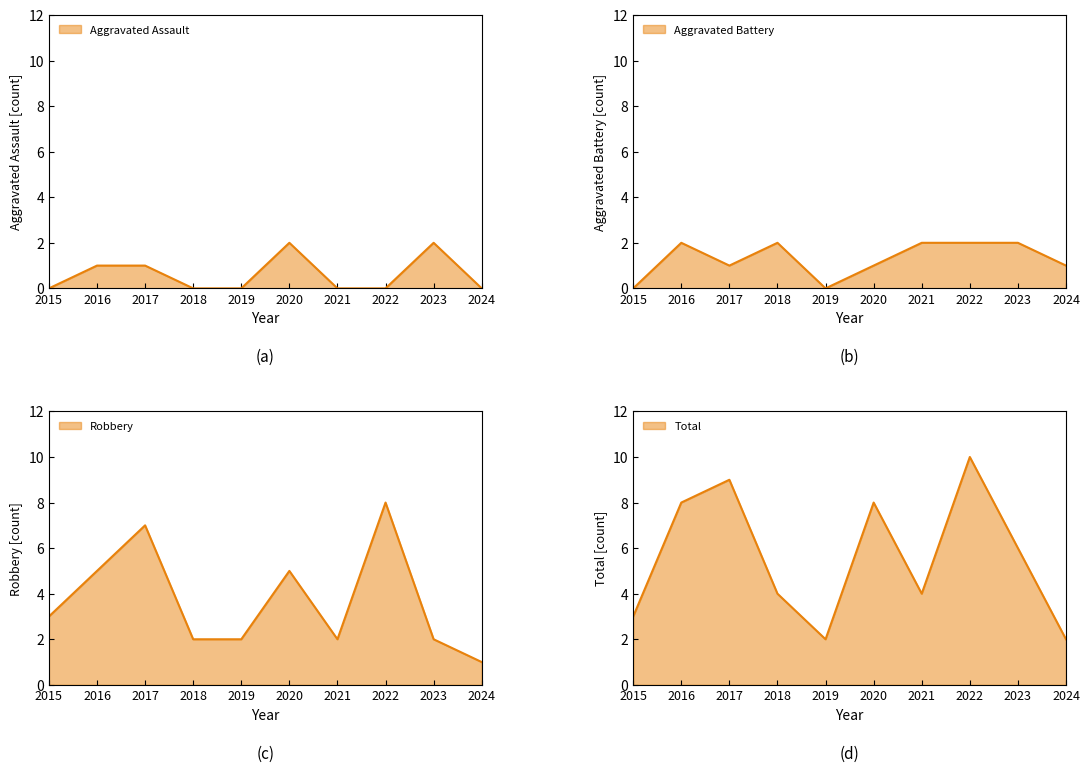

Rank the categories by Total value from lowest to highest.

2019, 2024, 2015, 2018, 2021, 2023, 2016, 2020, 2017, 2022